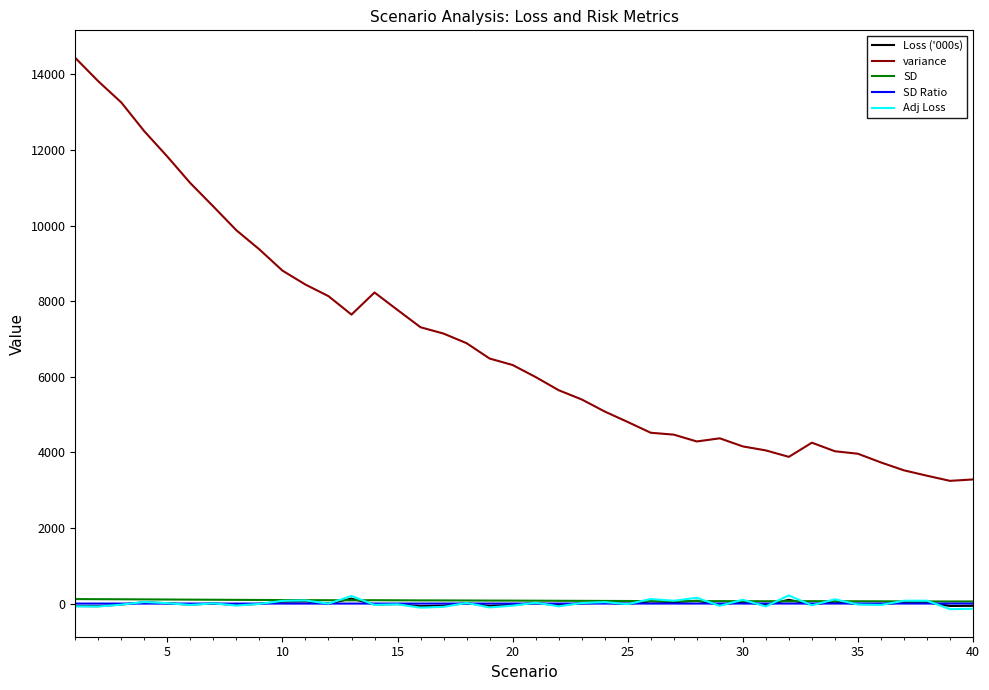

What is the difference between the second highest and minimum values in the Loss ('000s) series?

167.9